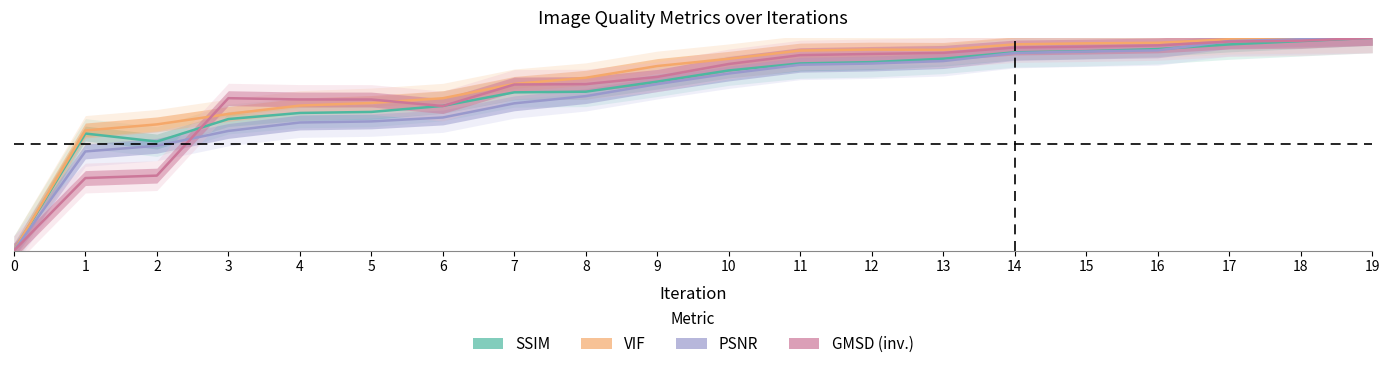

Rank the categories by GMSD (inv.) value from lowest to highest.

0, 1, 2, 6, 5, 4, 3, 7, 8, 9, 10, 11, 12, 13, 14, 15, 16, 17, 18, 19